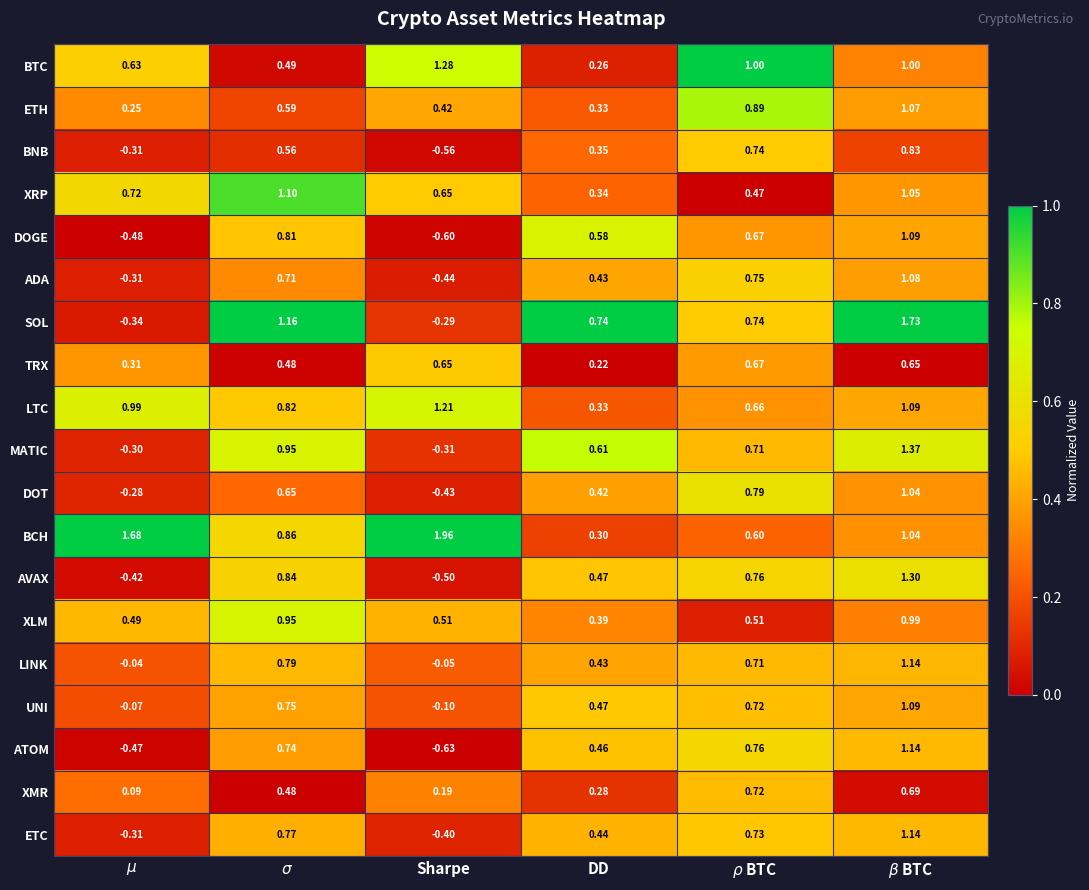

Which series has the widest spread of values?

SOL